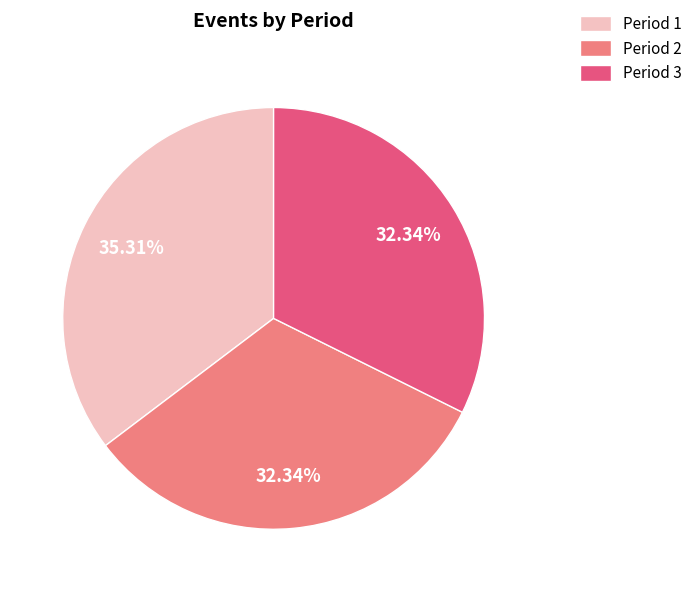

How many slices are in this pie chart?

3